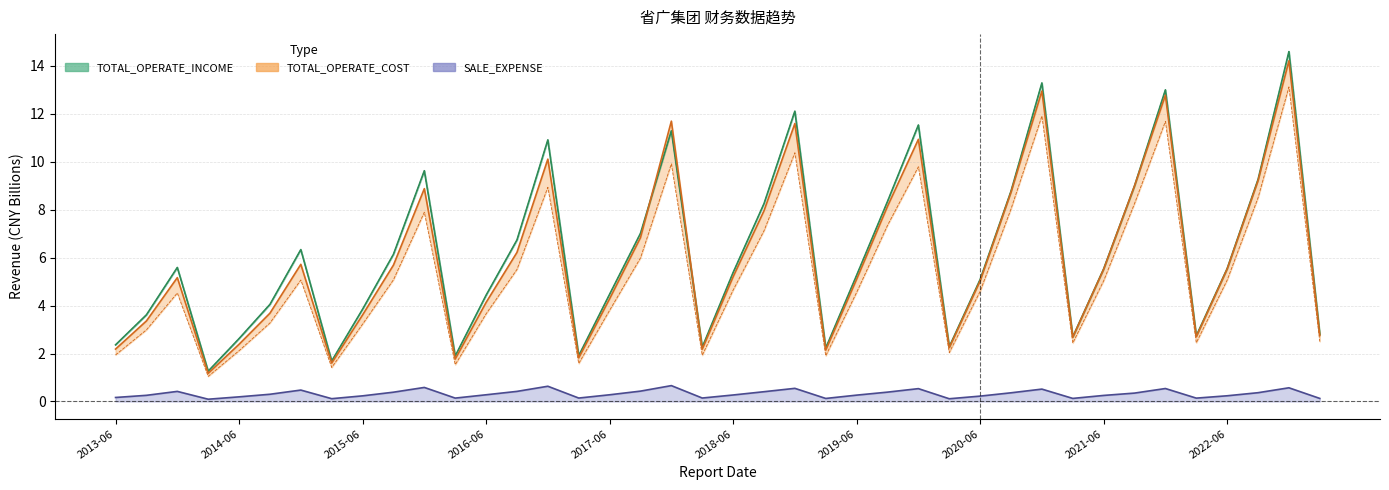

What is the average value of the OPERATE_COST series?

5.3